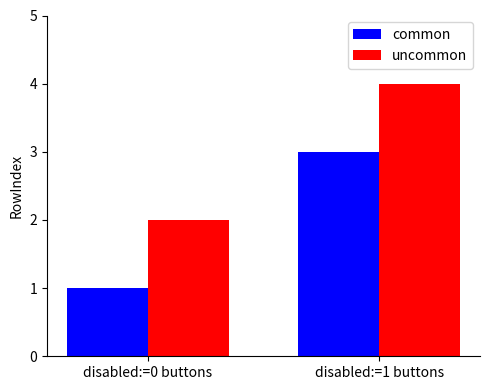

What is the difference between the highest and lowest values at disabled:=0 buttons?

1